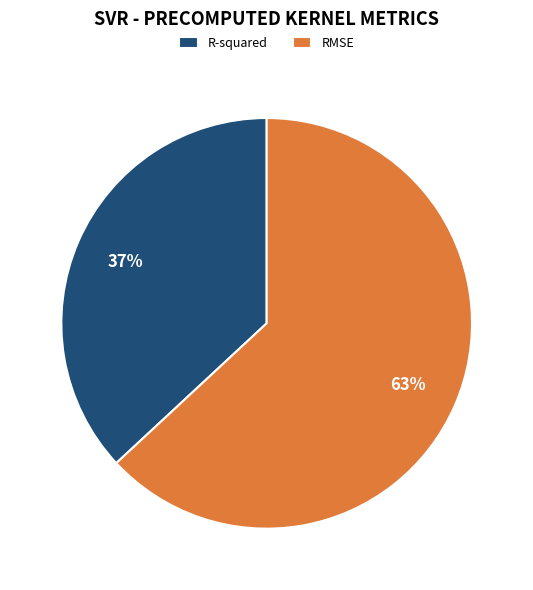

Which category has the smallest portion of the pie?

R-squared